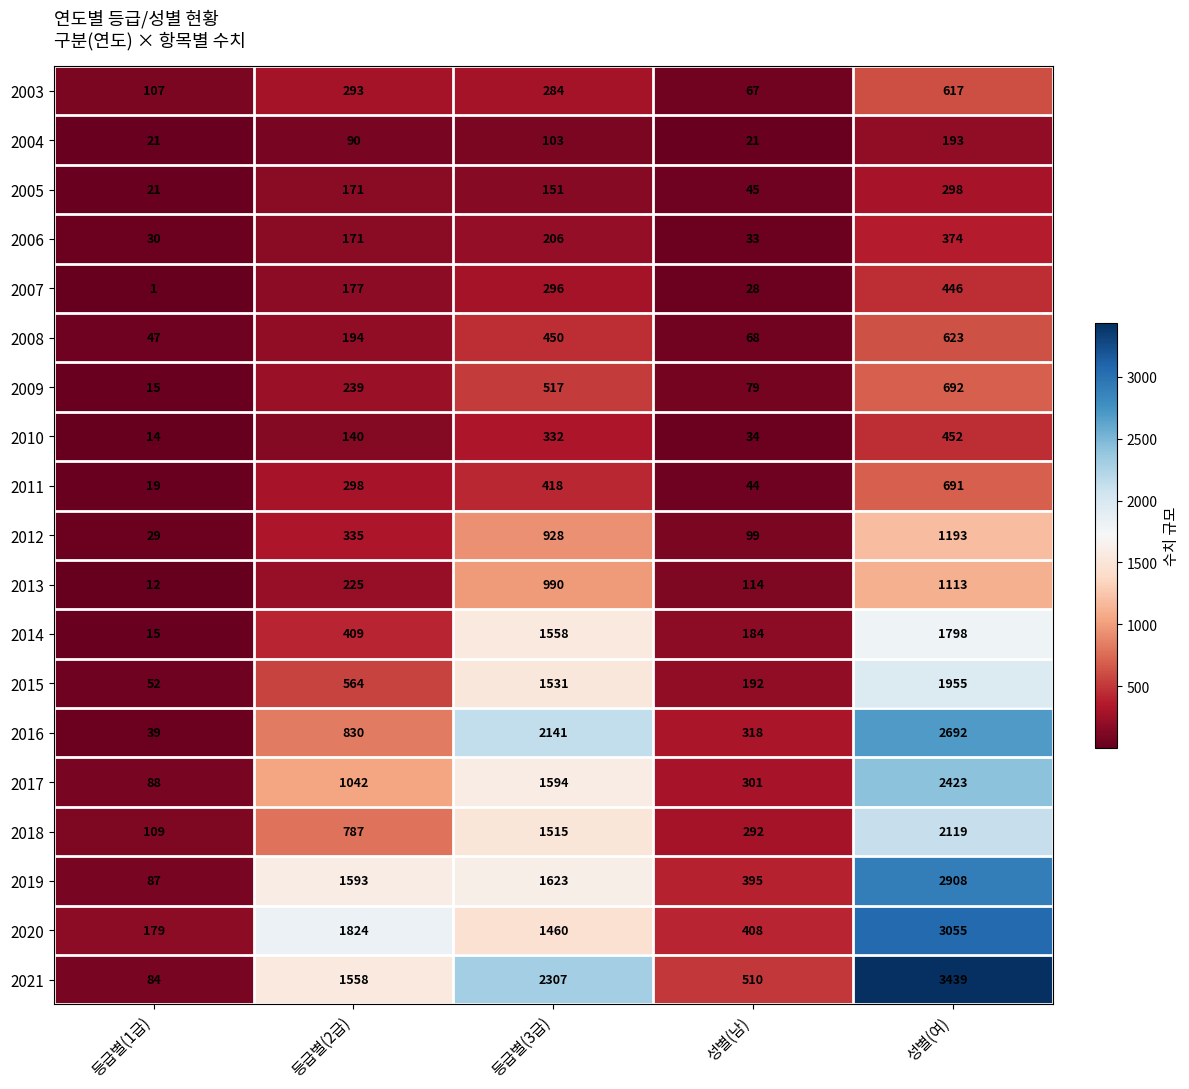

True or false: 2016 has a value of 2692 at 성별(여).

True